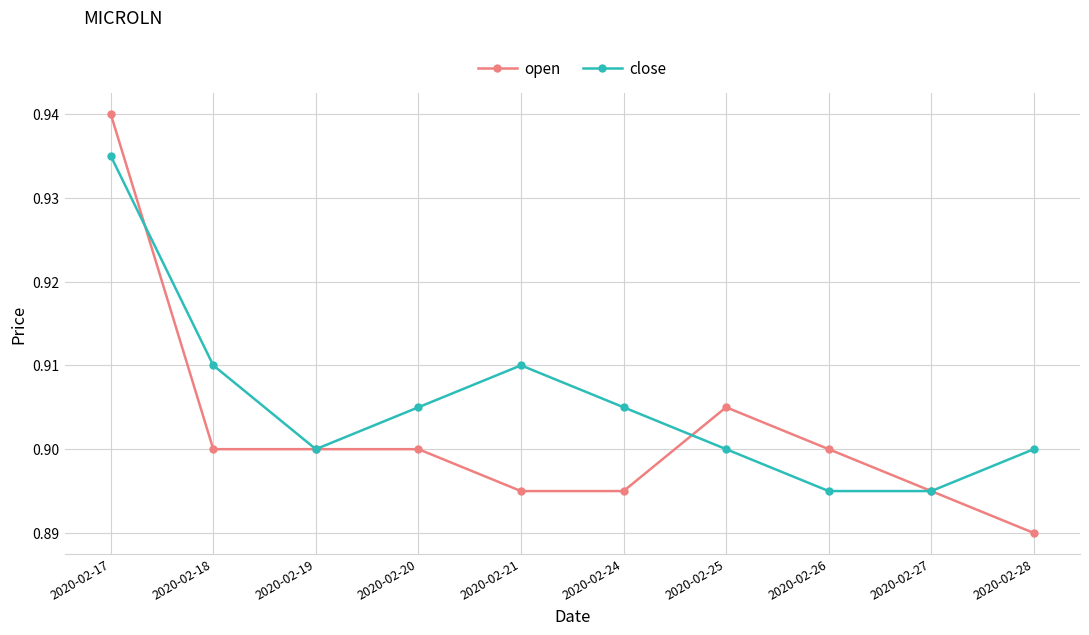

At which label does open reach its peak?

2020-02-17